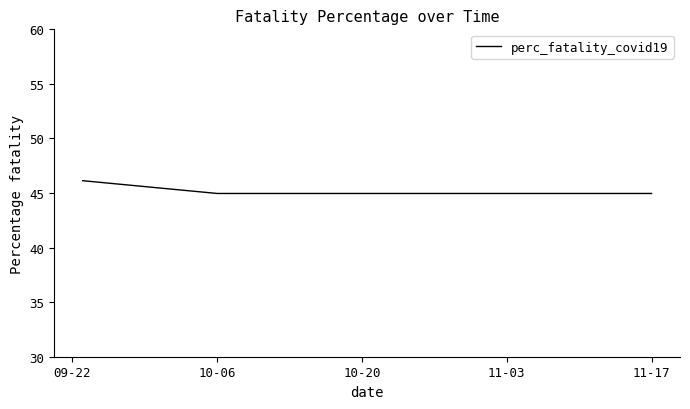

What is the maximum value shown in the chart?

46.1